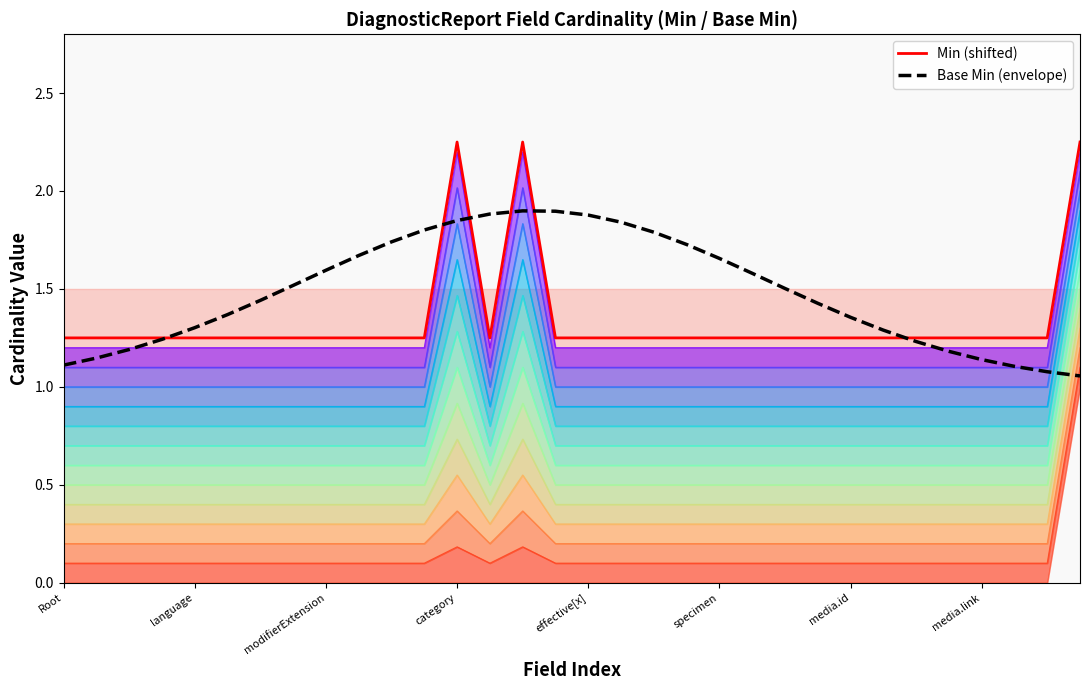

Is it true that Min (shifted) equals 0.9 at 27?

False